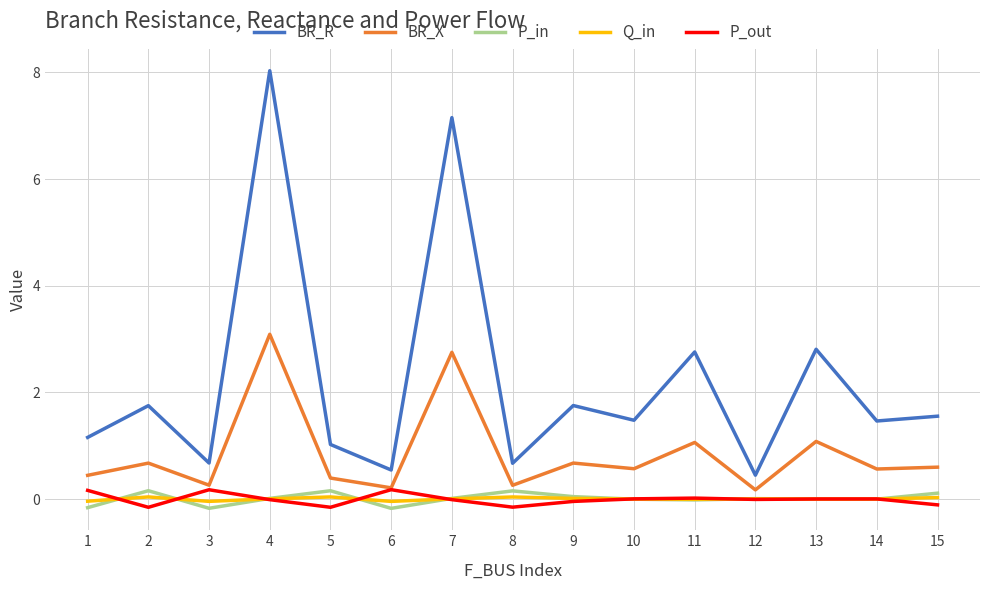

True or false: BR_X has a value of 0.4 at 1.

True